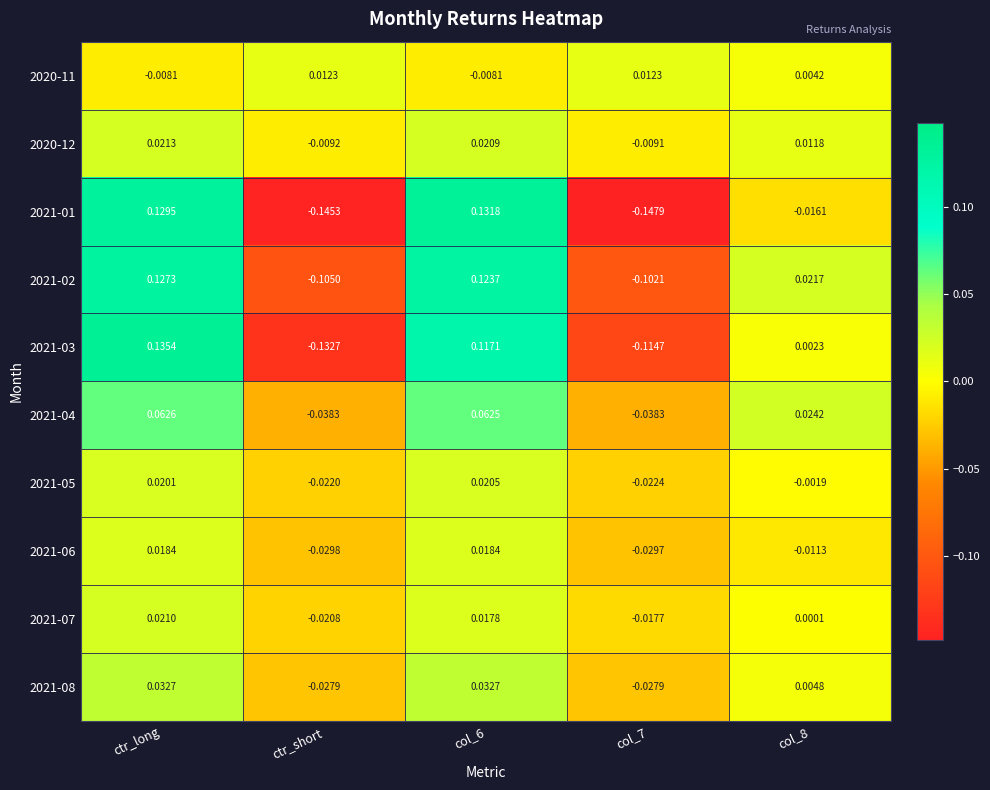

How many data points in 2021-08 are less than 0?

2